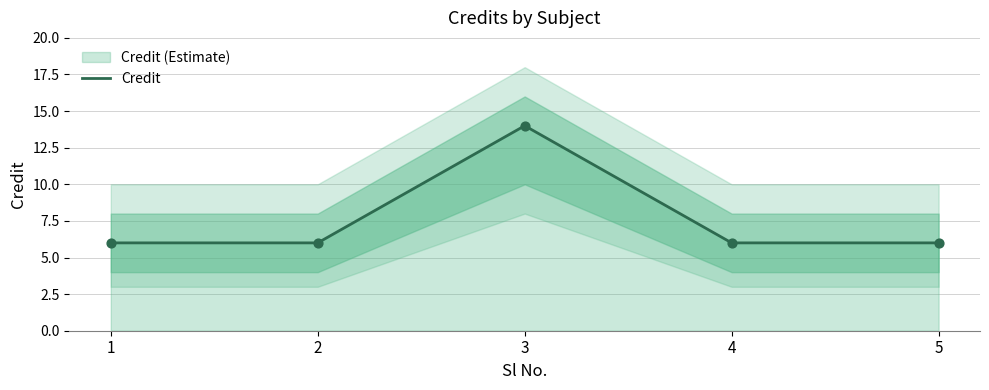

Approximately how many times larger is the value at 3 compared to 5?

2.3